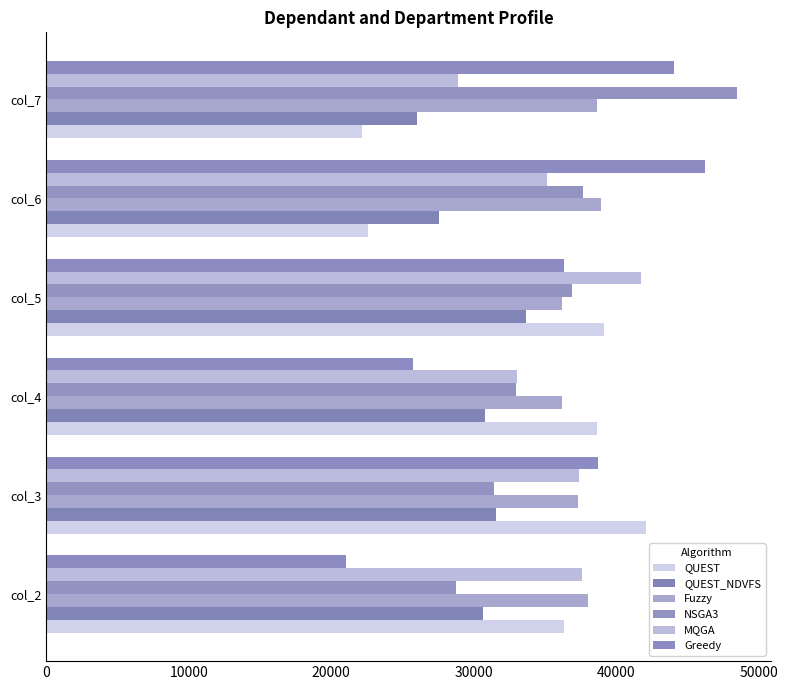

How many data points in QUEST are less than 38643?

3